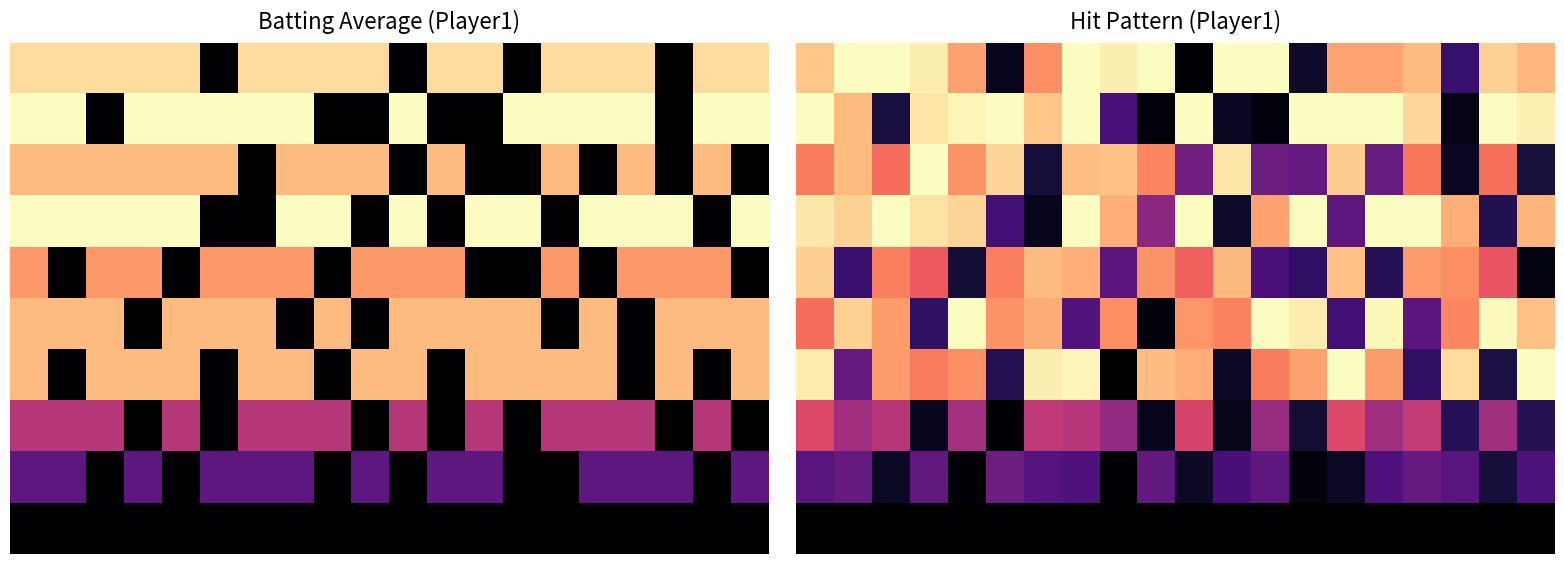

Between 13 and 10, which is larger?

13